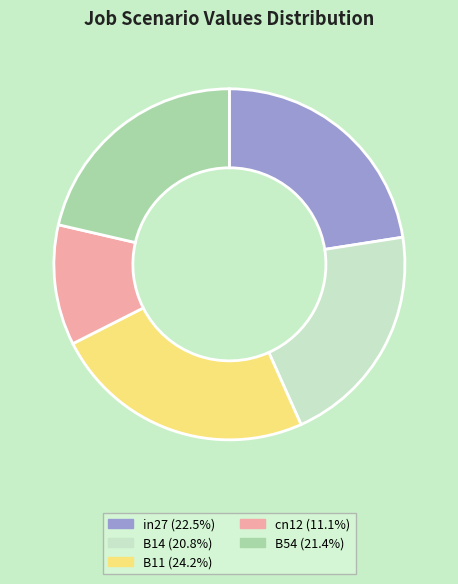

Which has a higher value, in27 or B54?

in27